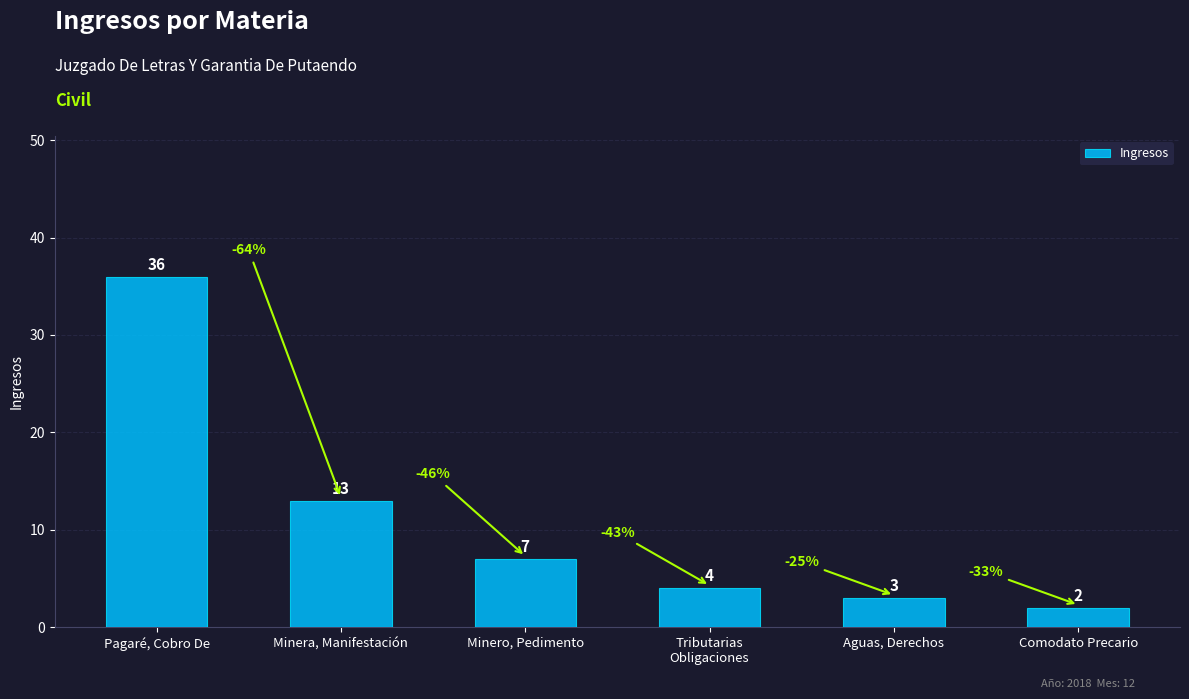

Are the bars horizontal?

No